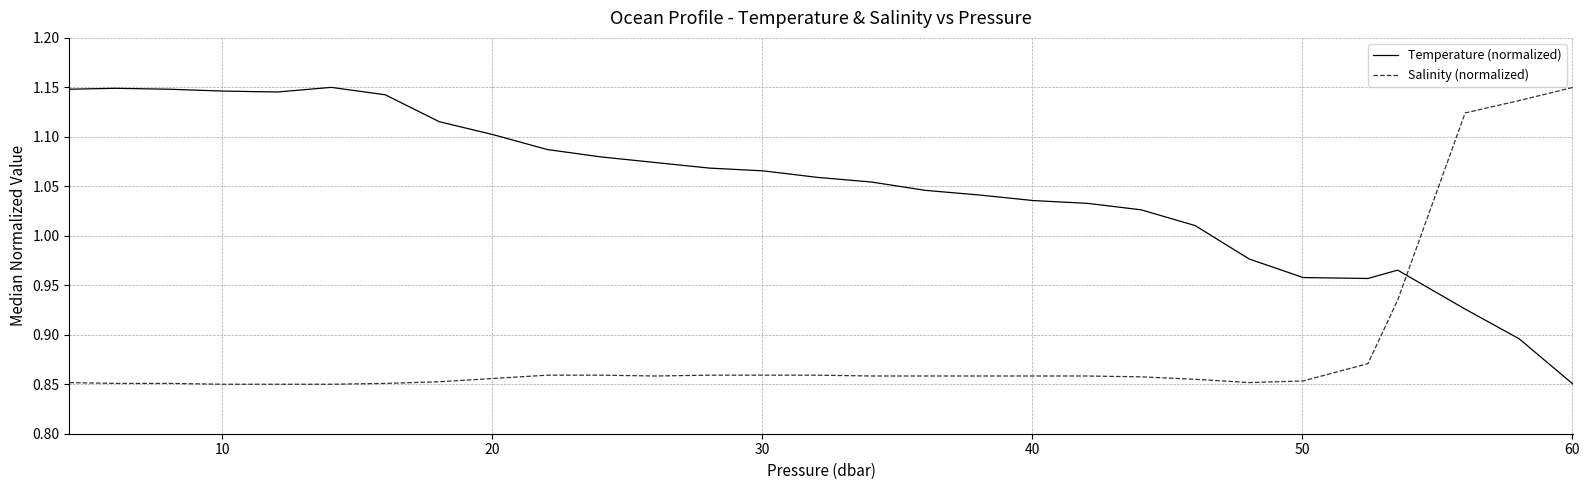

True or false: Salinity (normalized) and Temperature (normalized) cross at least once.

True